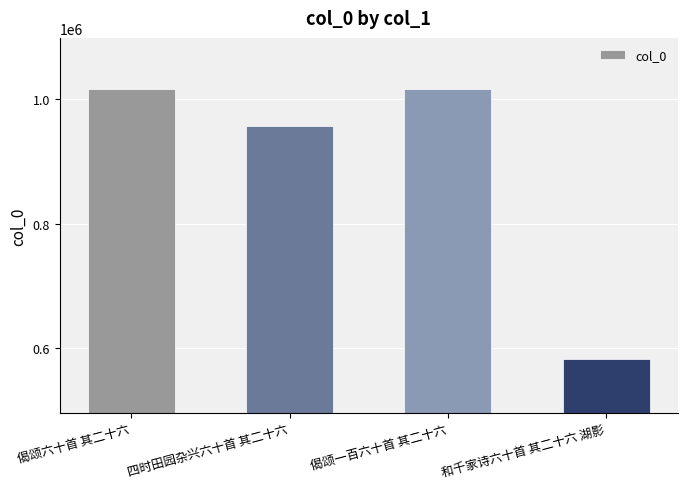

What is the sum of all values?

3571666